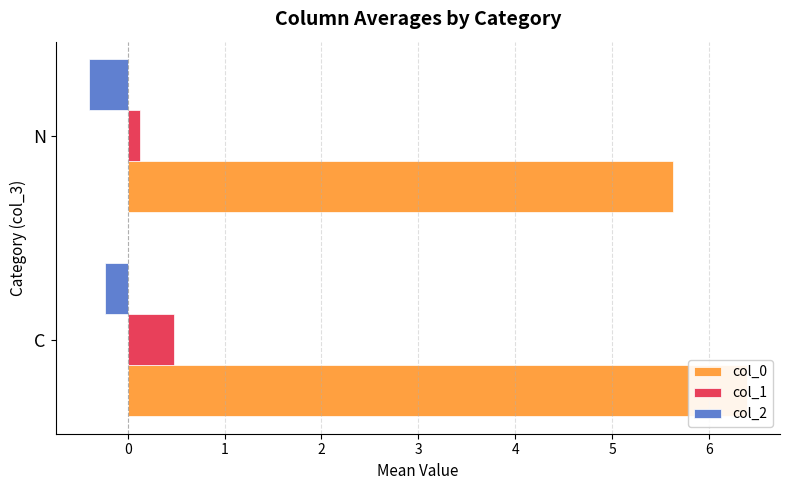

Between C and N, which series saw the biggest shift?

col_0